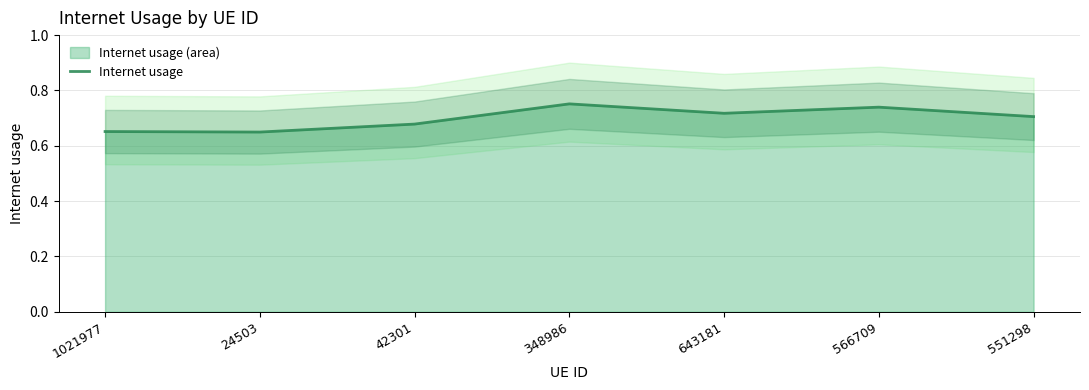

How many lines are shown in the chart?

1